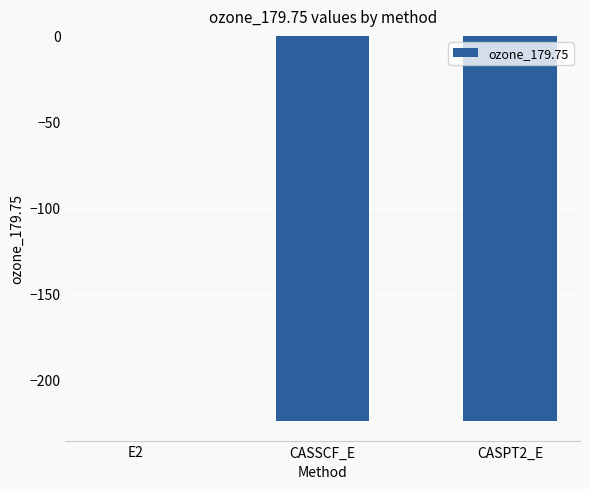

What is the difference between the values at CASSCF_E and E2?

224.2